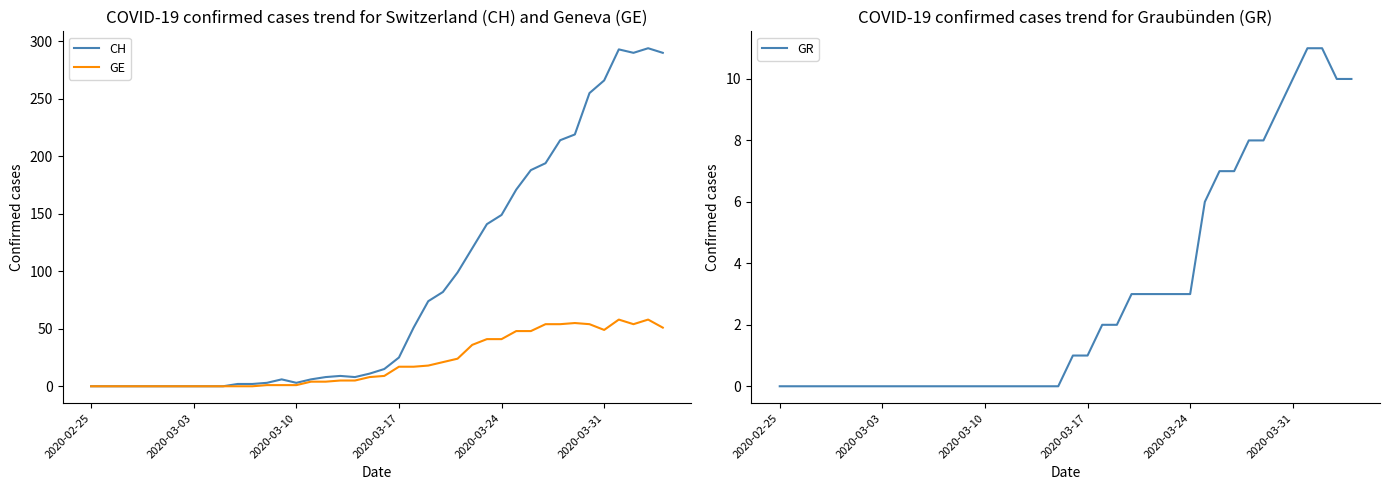

What is the maximum value for GR?

11